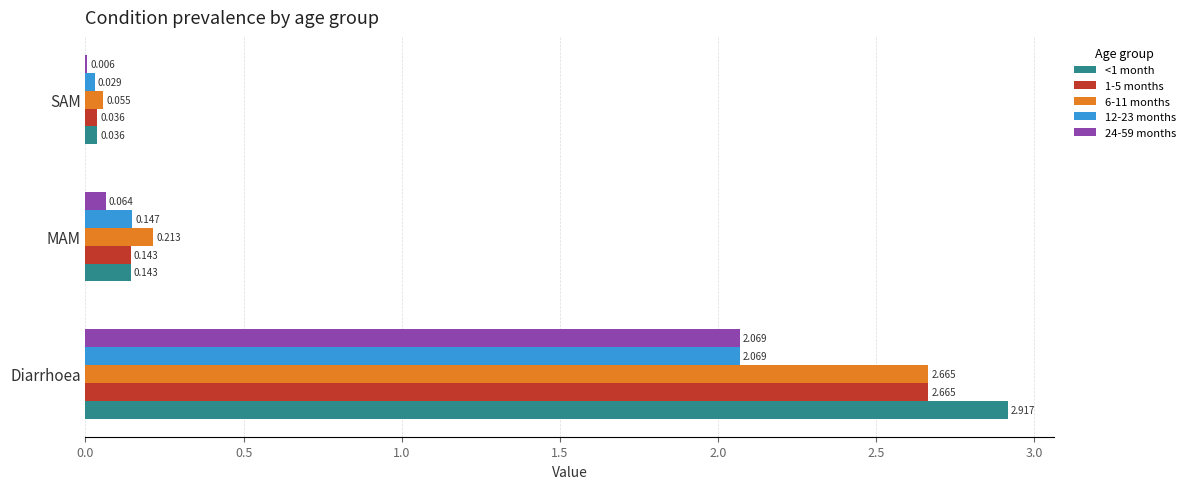

Where is 6-11 months nearest to the value 1?

MAM